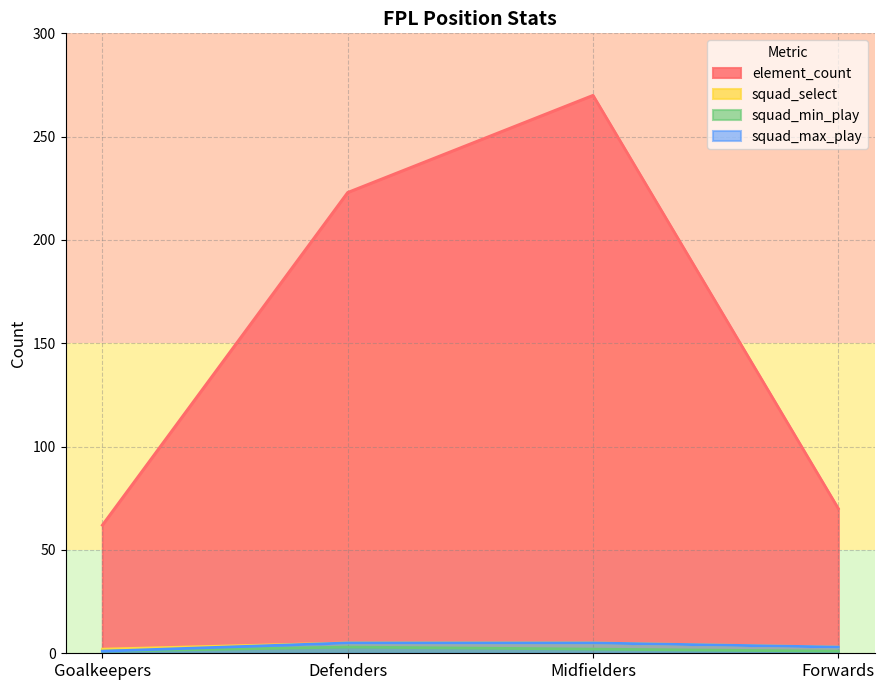

In squad_min_play, how many points are higher than both neighbors (excluding endpoints)?

1